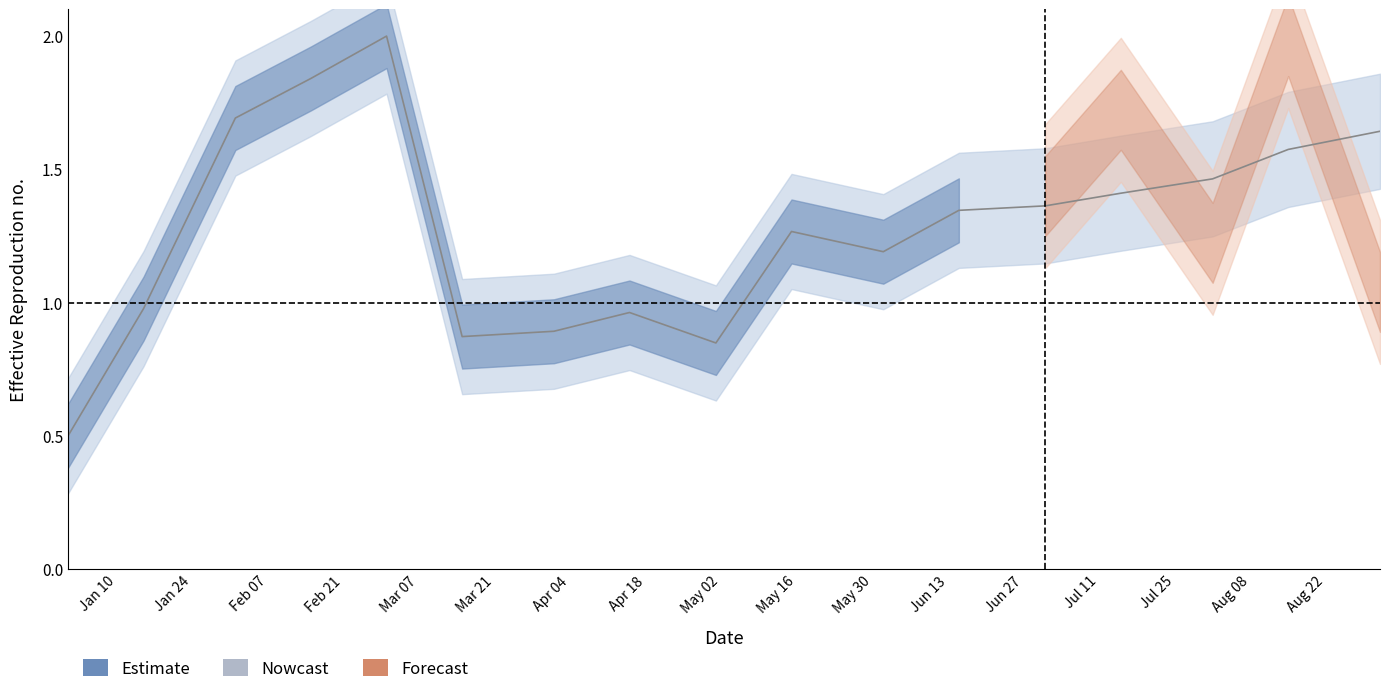

At which label does Estimate first exceed 1?

Feb 07